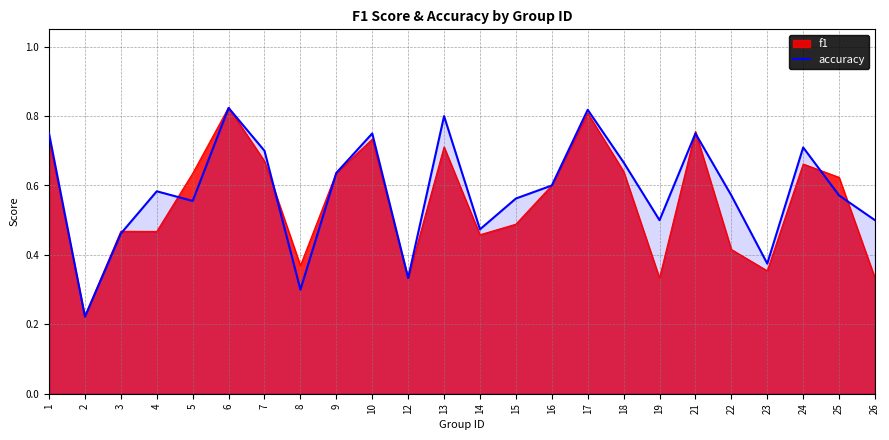

The accuracy series shows 0.5 at 1. True or false?

False